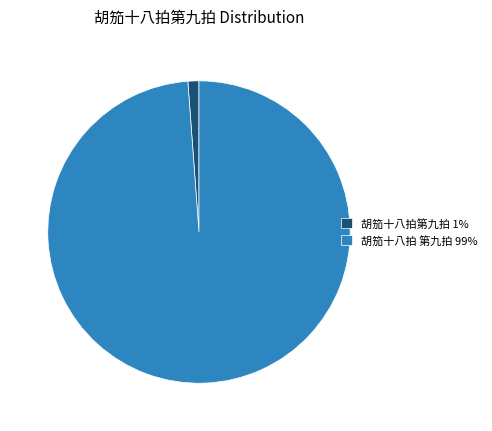

What is the smallest slice in the pie chart?

胡笳十八拍第九拍